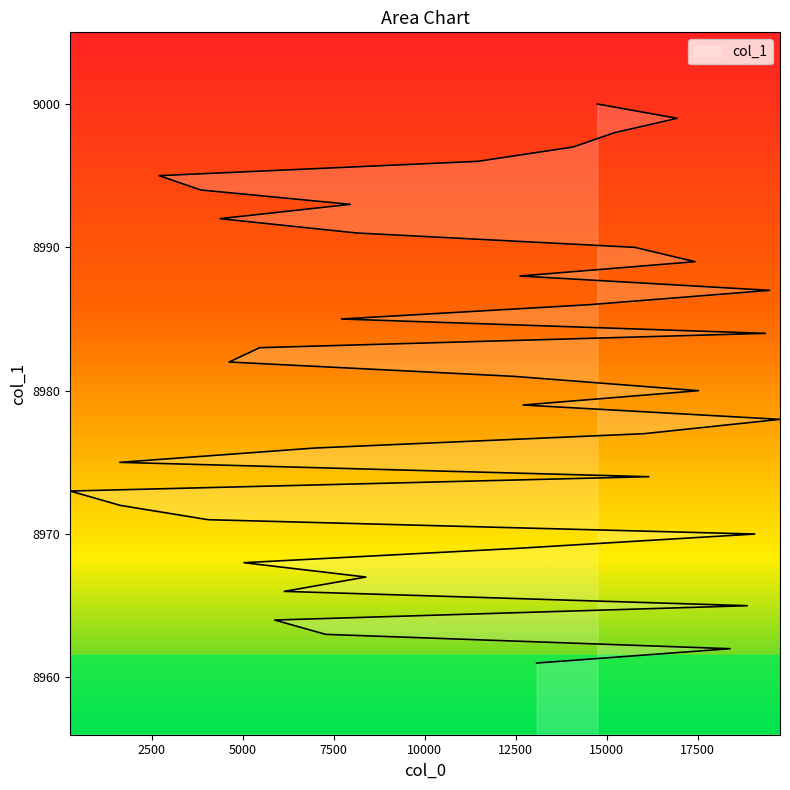

Reading right to left, extract all data points from this chart.

9000	8999	8998	8997	8996	8995	8994	8993	8992	8991	8990	8989	8988	8987	8986	8985	8984	8983	8982	8981	8980	8979	8978	8977	8976	8975	8974	8973	8972	8971	8970	8969	8968	8967	8966	8965	8964	8963	8962	8961